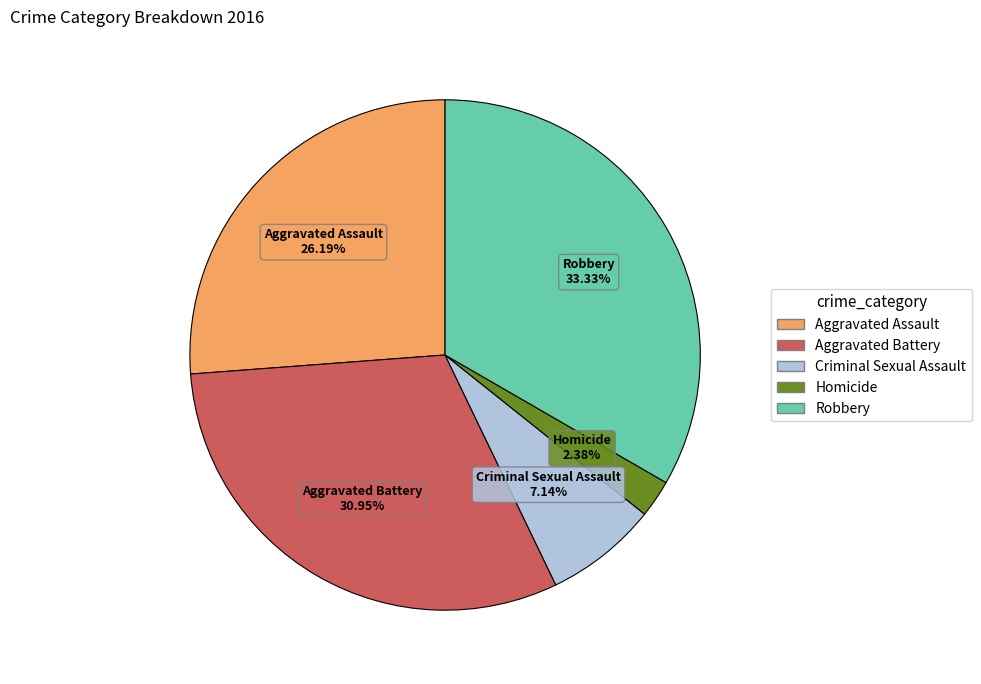

To the nearest percent, what portion does Homicide represent?

2%